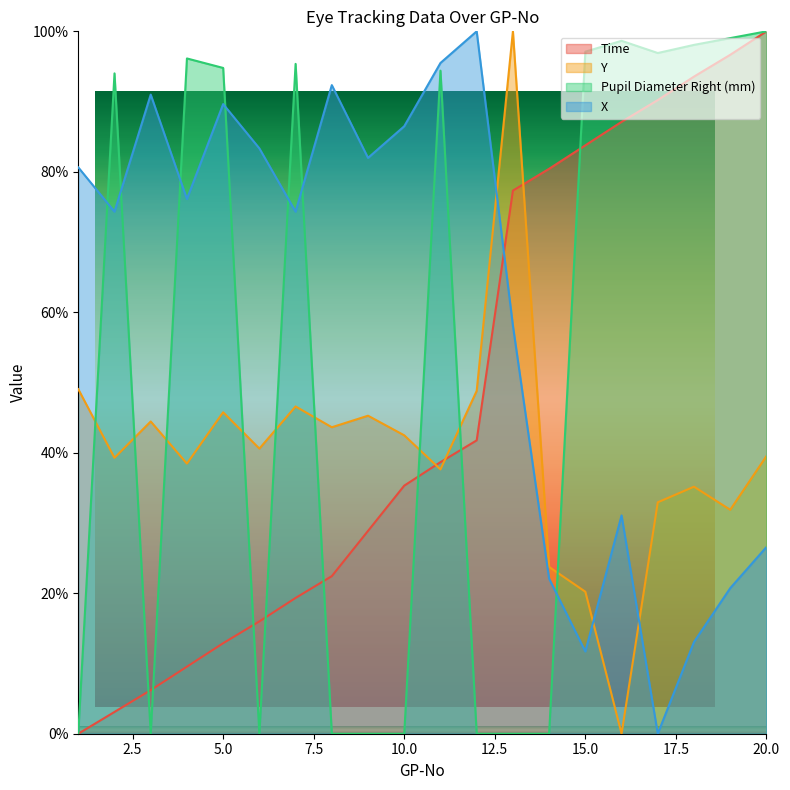

At which label does Y reach its peak?

13